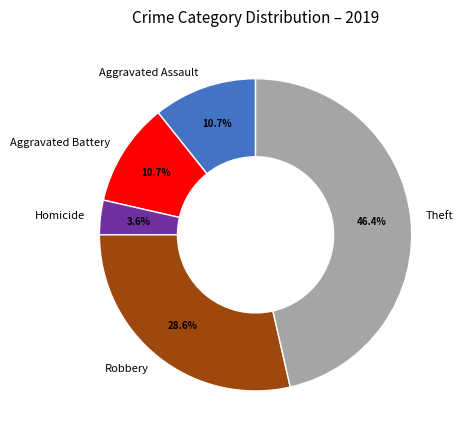

Is there a majority slice in this chart?

No